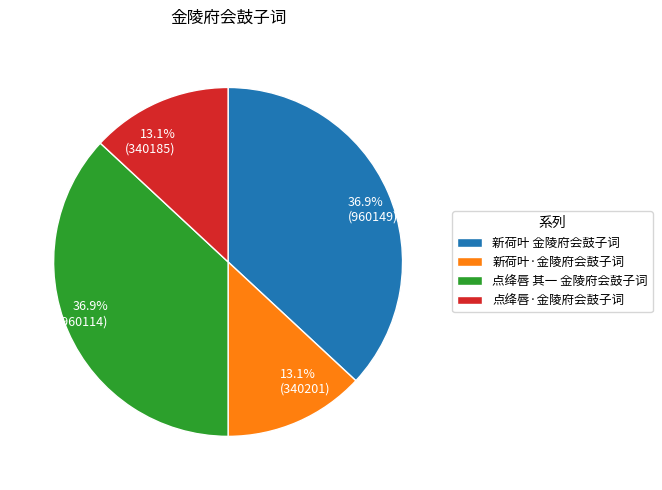

What portion of the pie excludes 新荷叶 金陵府会鼓子词?

63.1%